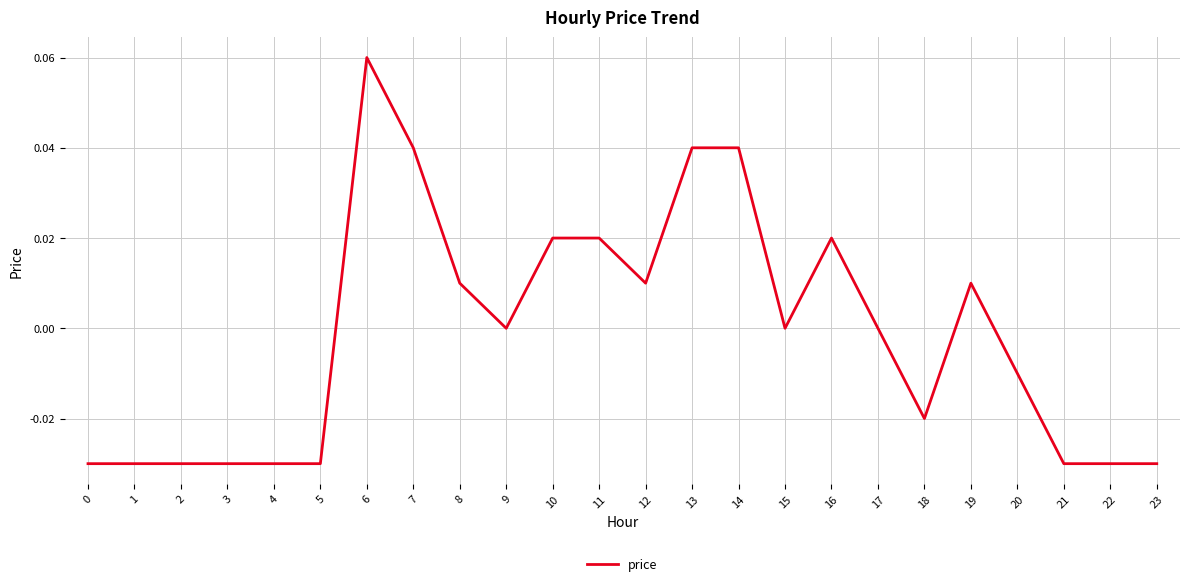

At which category does the chart reach its peak across all series?

6